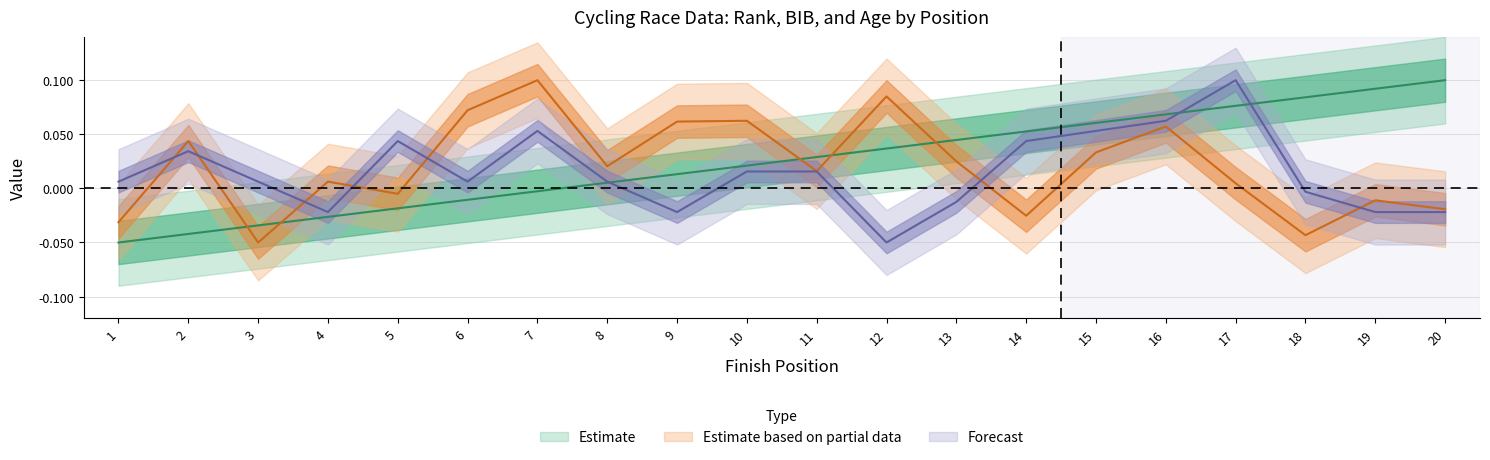

Which category has the highest value in the Rnk series?

20